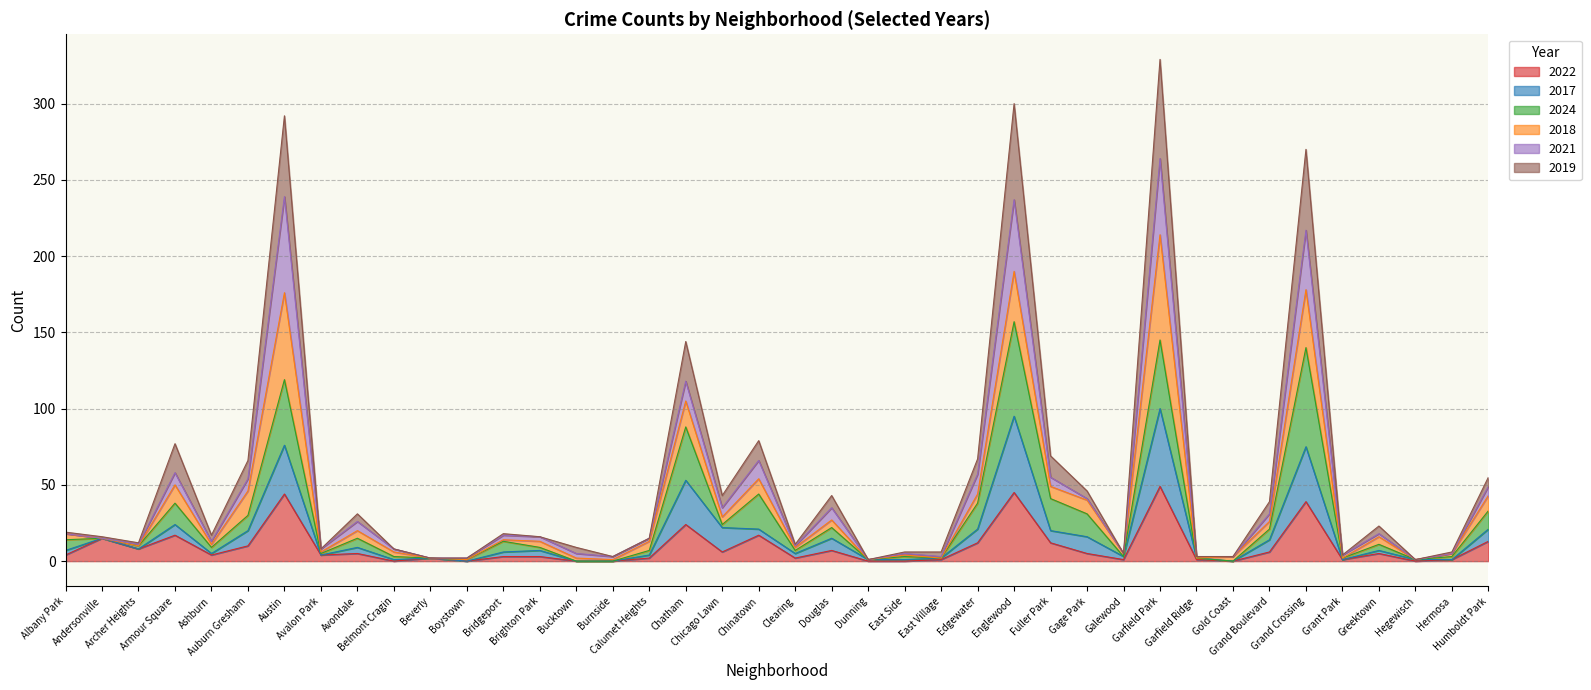

Does the chart display data point markers on the line(s)?

No